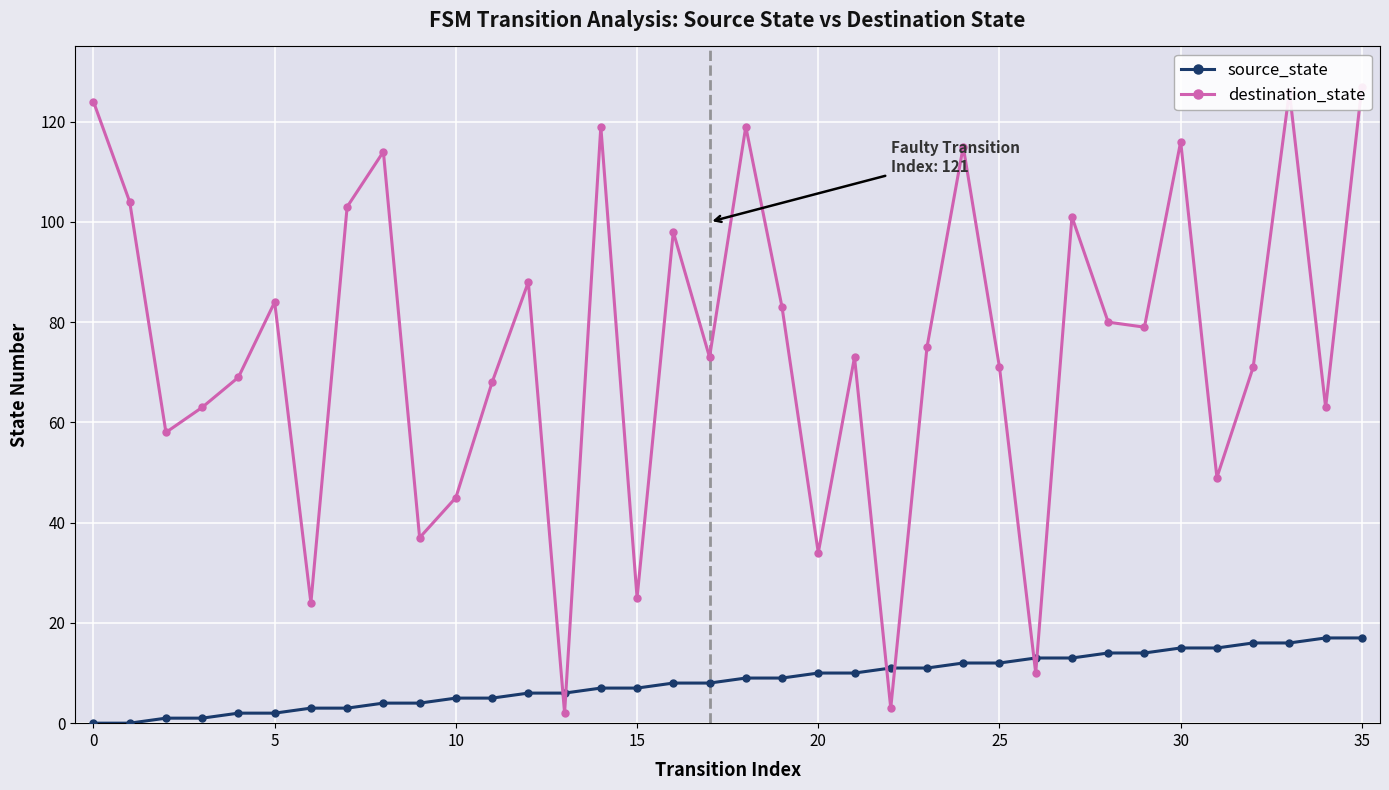

What is the approximate value of destination_state at 15?

25